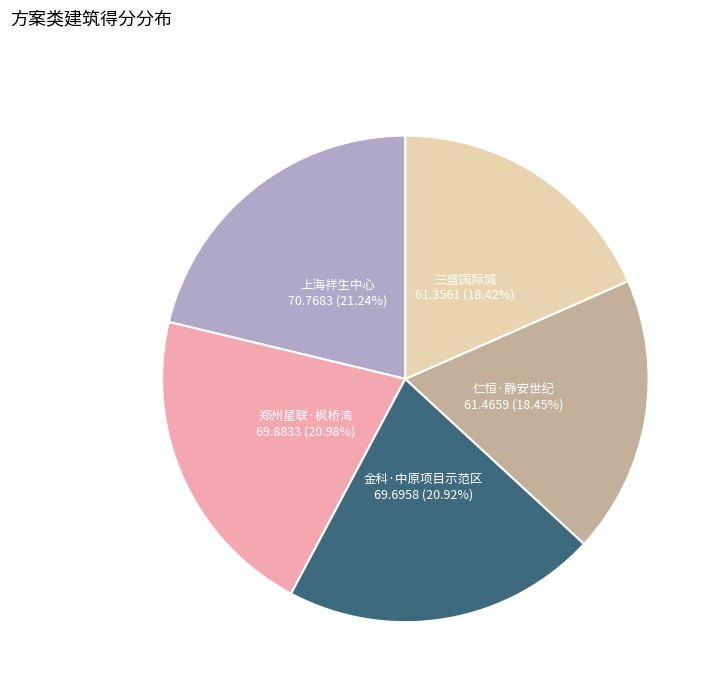

To the nearest percent, what is the difference between the 上海祥生中心 and 三盛国际城 slice percentages?

3%